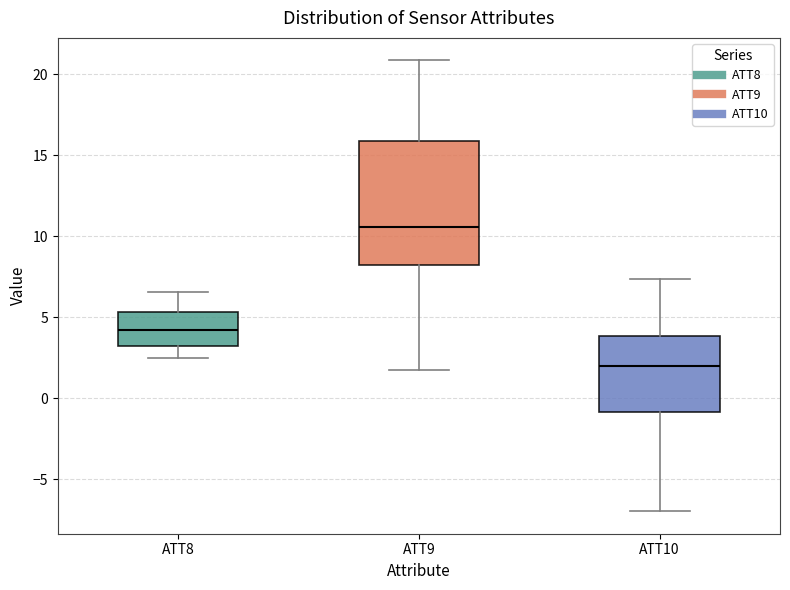

Reading left to right, read every box against the y-axis: the position of its median line, the range the box covers, and the ends of its whiskers. The values are not printed on the chart, so give them approximately, as read against the axis.

ATT8: median 4.0, box 3.0 to 5.5, whiskers 2.5 to 6.5
ATT9: median 10.5, box 8.0 to 16.0, whiskers 1.5 to 21.0
ATT10: median 2.0, box -1.0 to 4.0, whiskers -7.0 to 7.5